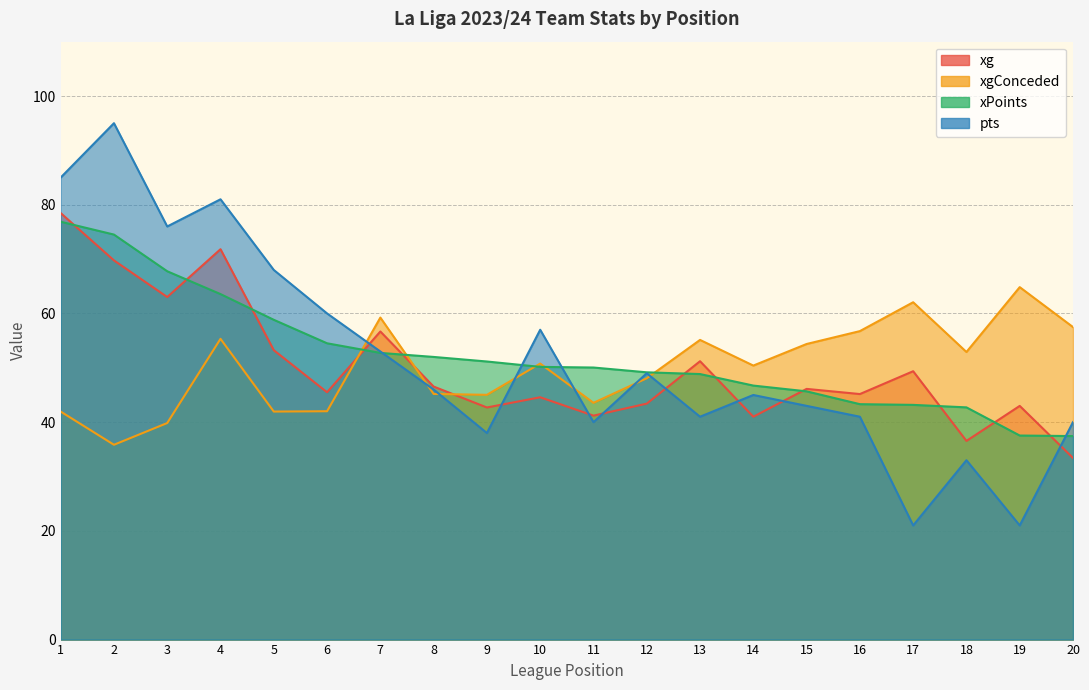

At which category is the sum across all series the highest?

1